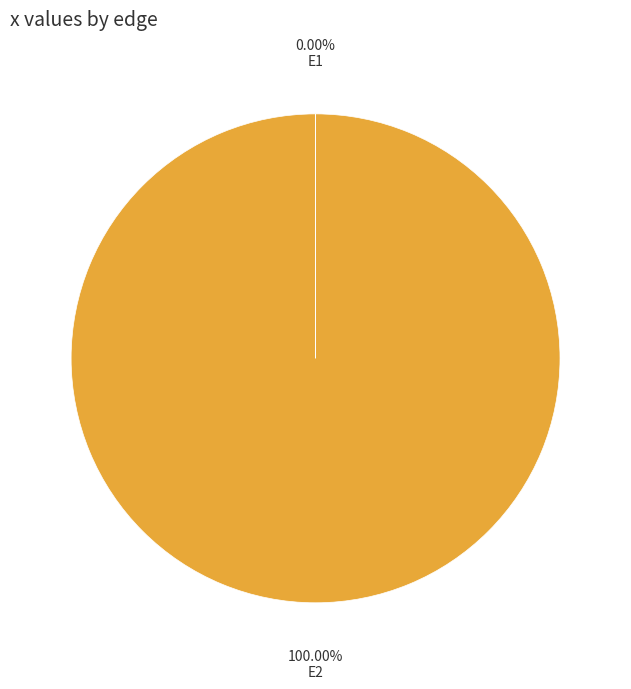

Is there any slice that represents more than half of the pie?

Yes